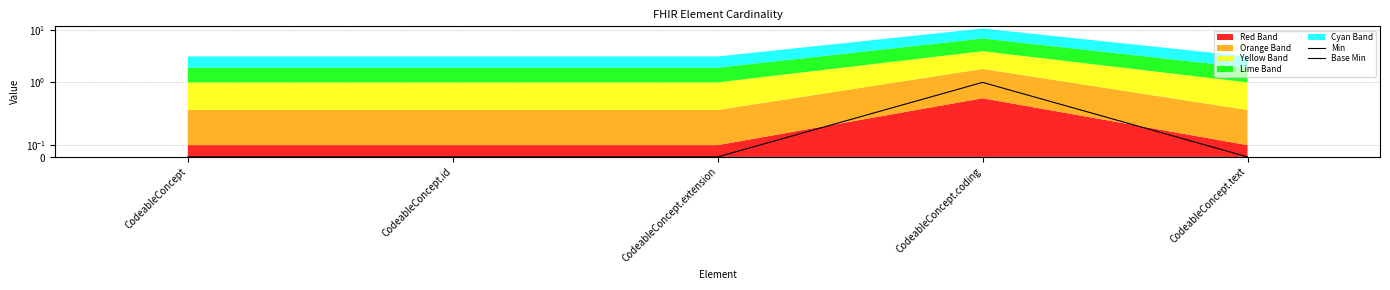

What is the sum of the Min values at CodeableConcept.extension and CodeableConcept.coding?

1